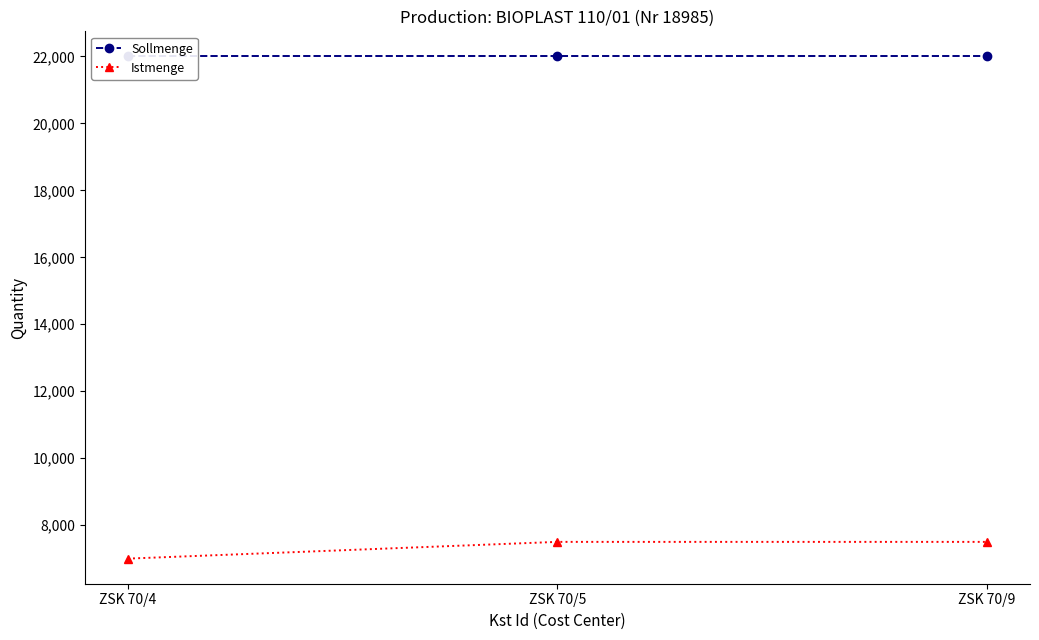

Between ZSK 70/5 and ZSK 70/9, which series saw the biggest shift?

Sollmenge